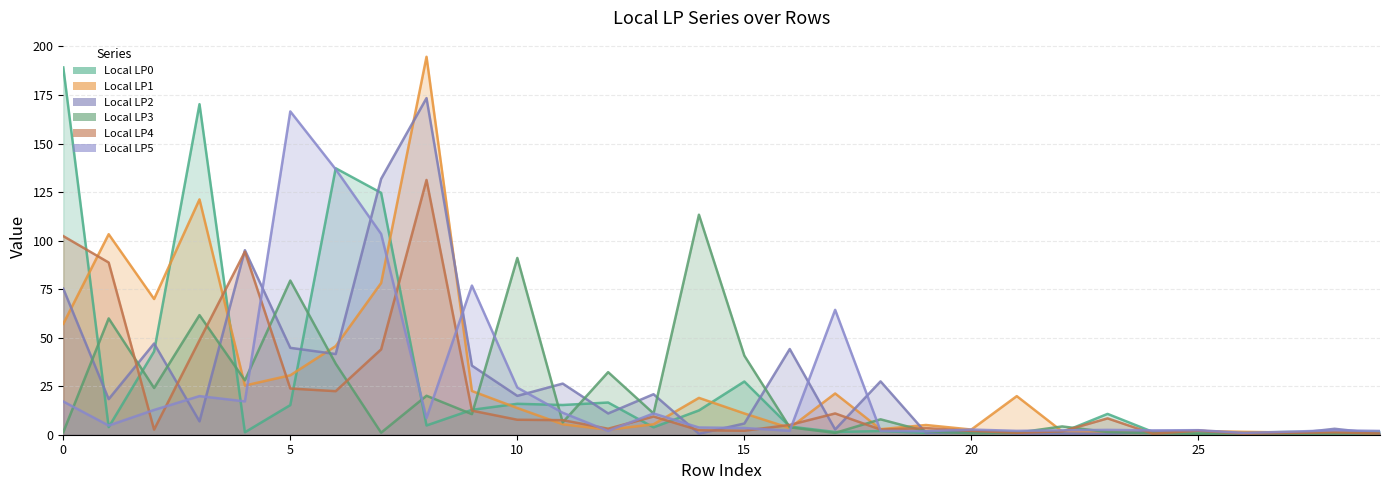

True or false: Local LP5 has a value of 1.3 at 1.

False